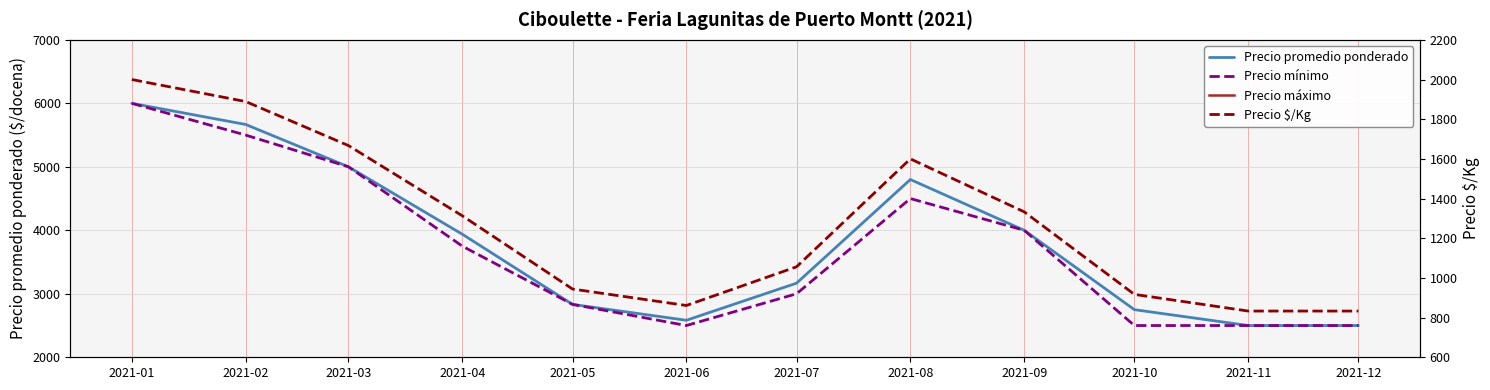

Does the chart display data point markers on the line(s)?

No